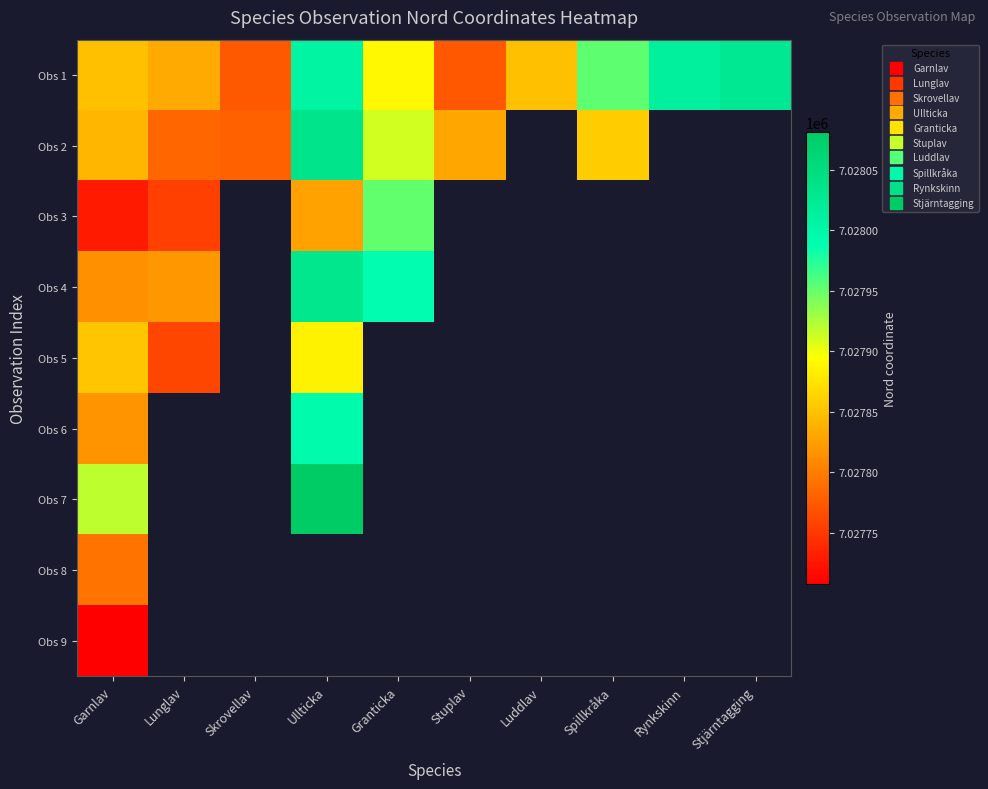

Where is Obs 3 nearest to the value 7027839?

Ullticka